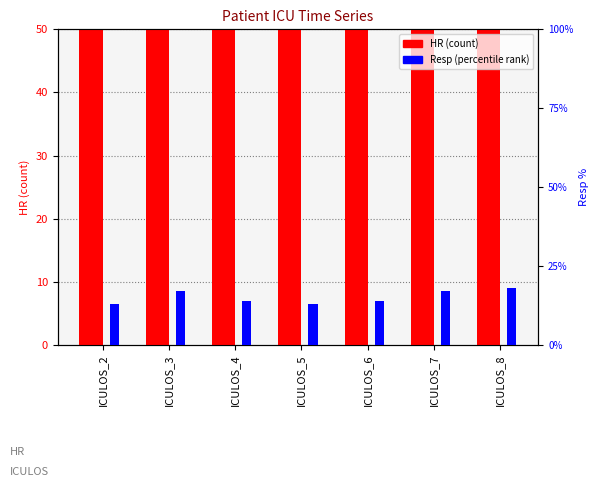

At ICULOS_2, list the series in order from largest to smallest.

HR, Resp